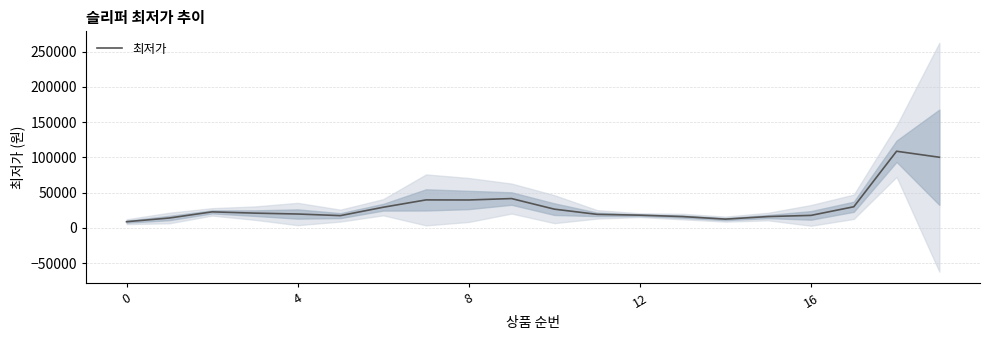

What is the maximum value for 최저가?

108710.0